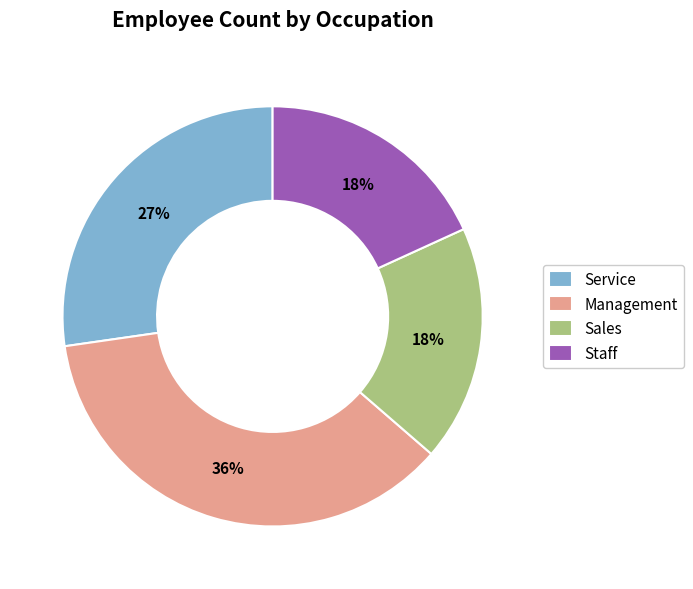

What is the largest slice in the pie chart?

Management